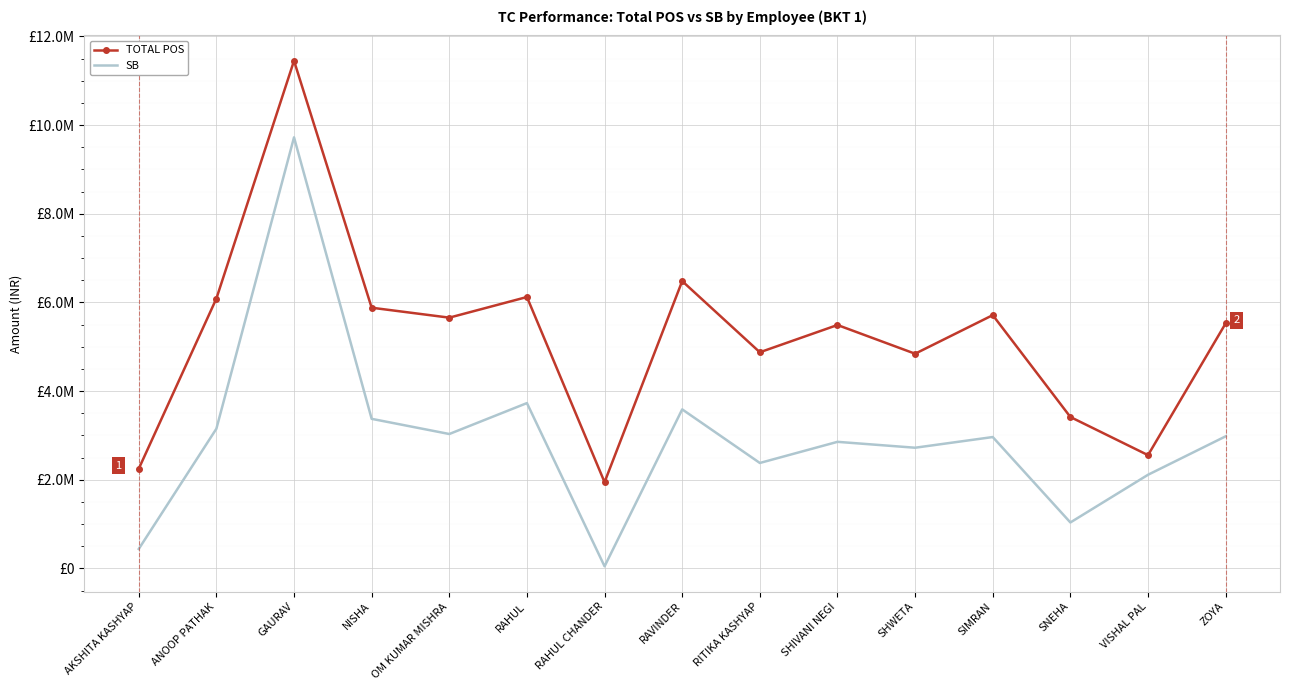

At GAURAV, list the series in order from smallest to largest.

SB, TOTAL POS